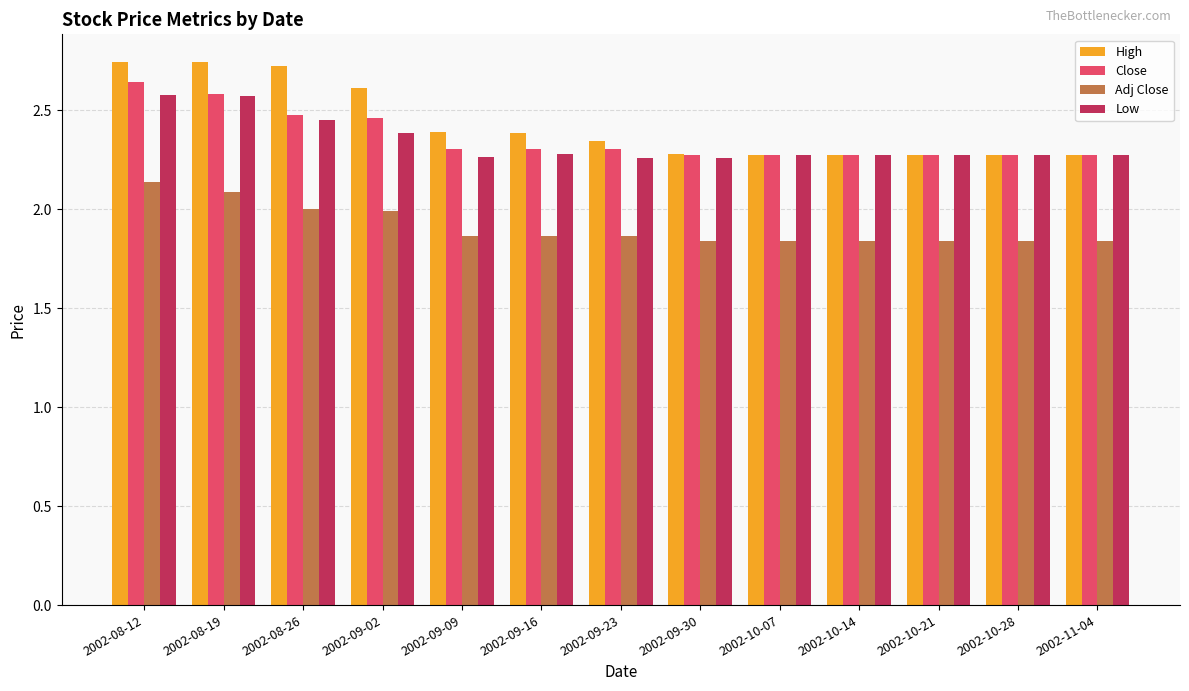

What is the difference between the maximum and second lowest values in the Close series?

0.4